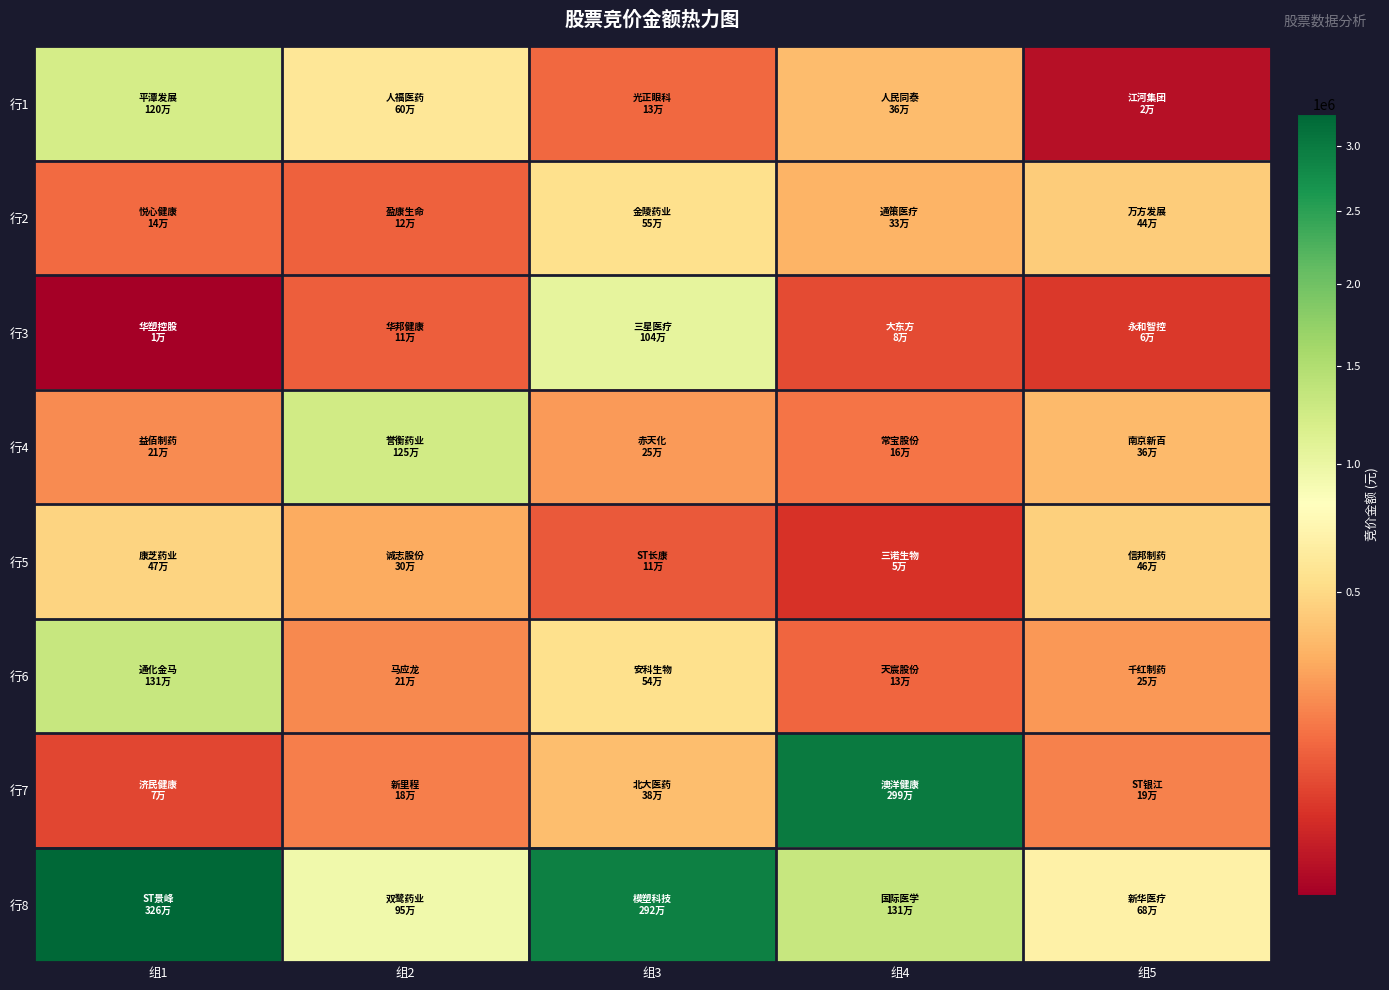

Which has a higher value, 组1 or 组4?

组1